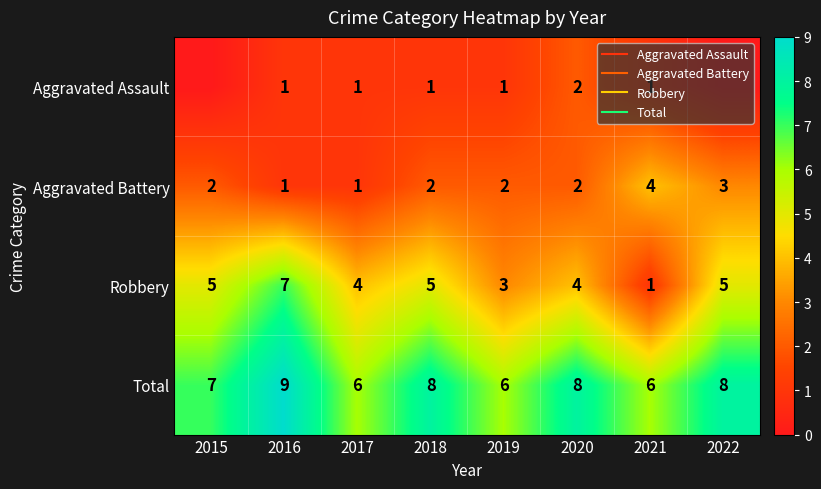

Which has a higher value, 2016 or 2019?

2016